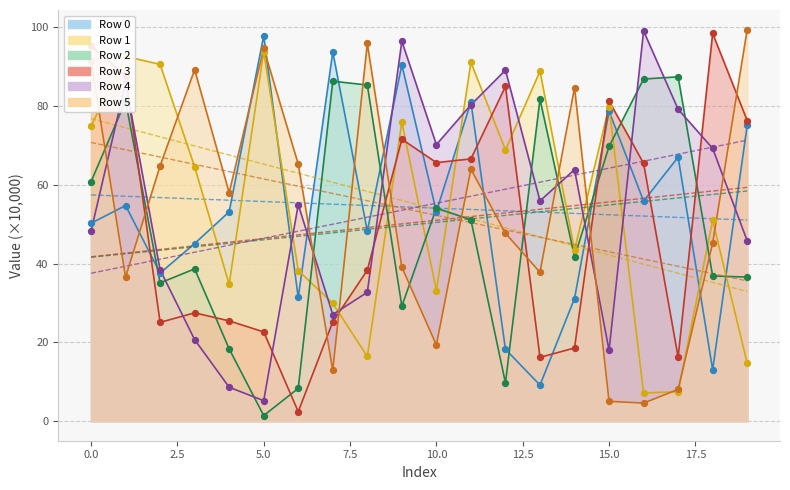

What is the total value across all series at 4?

198.3